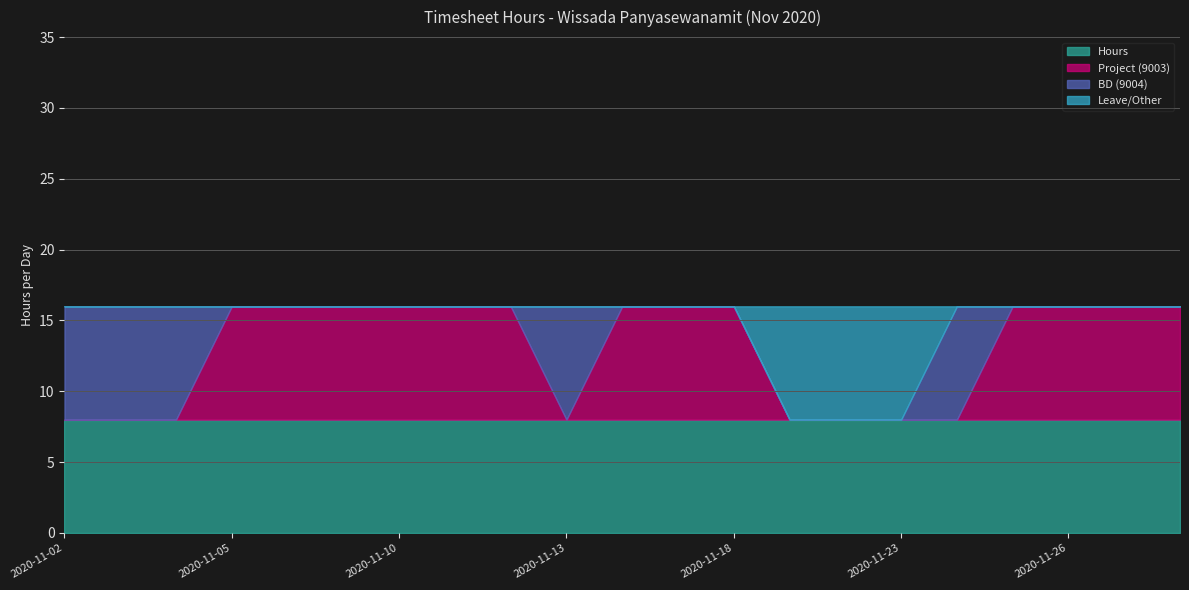

How many intersections are there between BD (9004) and Project (9003)?

4